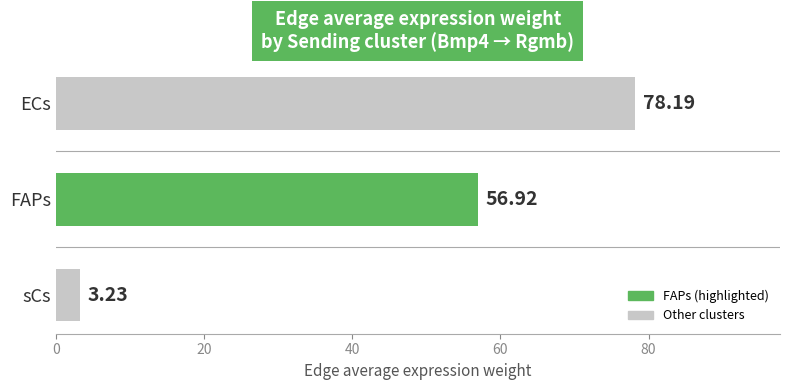

Are the bars grouped side by side (vs. stacked)?

No